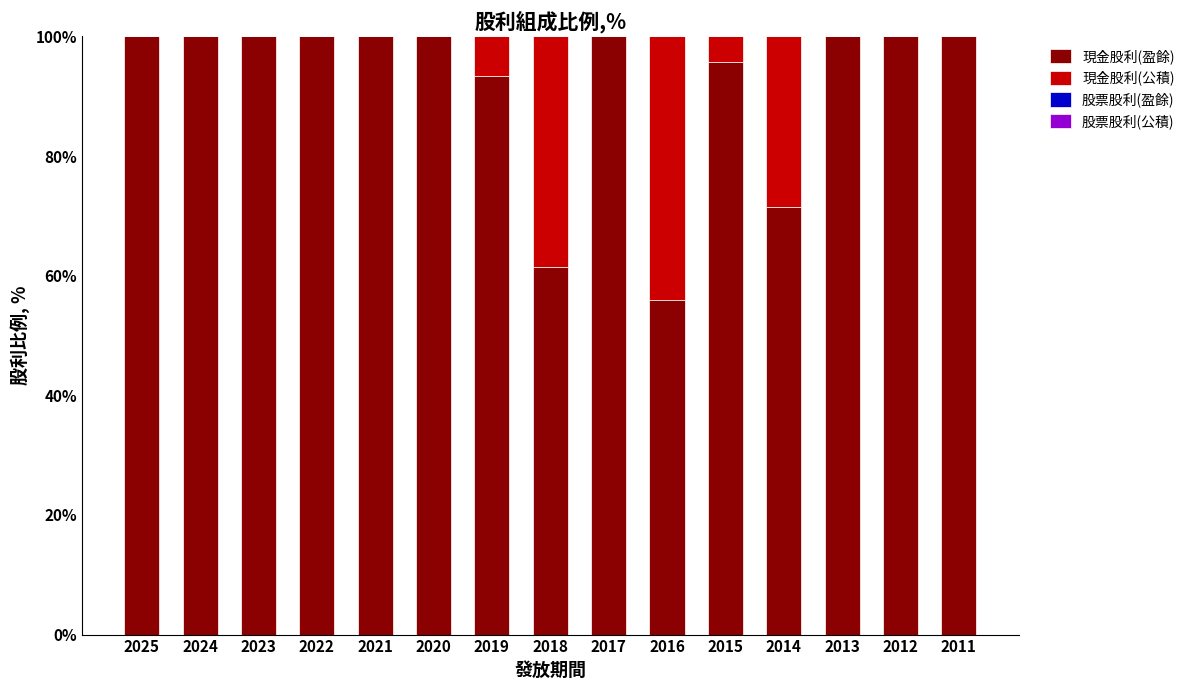

The 現金股利(盈餘) series shows 152.6 at 2015. True or false?

False